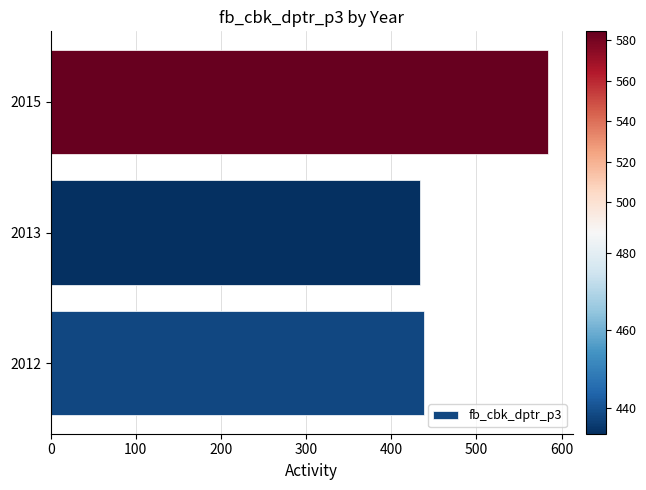

True or false: the data shows 567.9 at 2013.

False